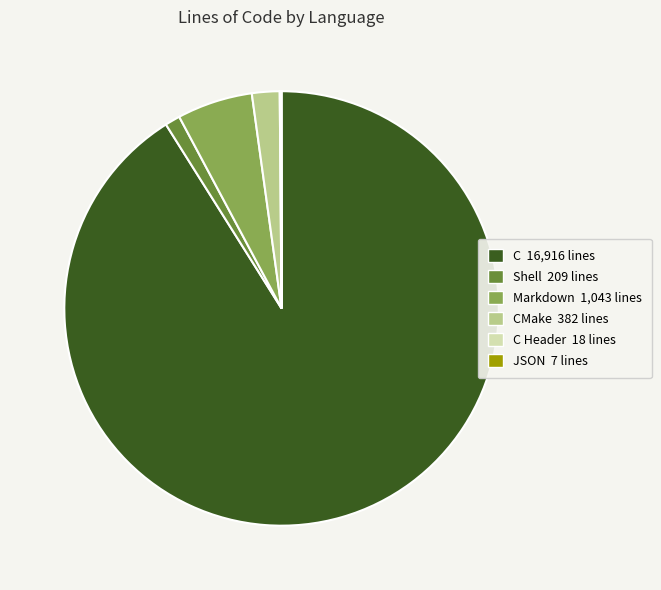

Is there any slice that represents more than half of the pie?

Yes